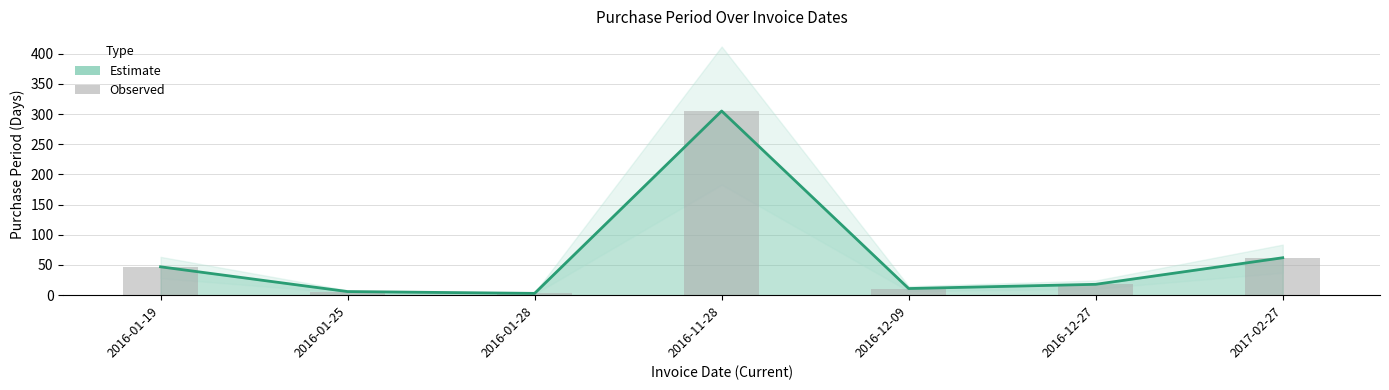

Does the chart contain stacked bars?

No